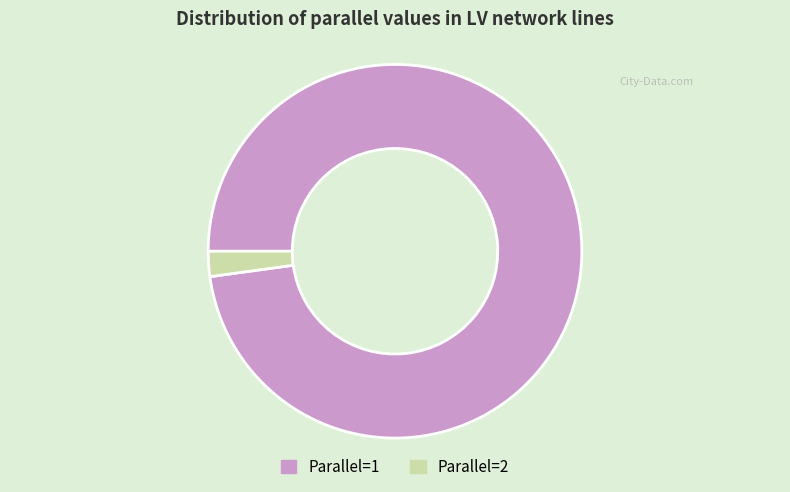

Does any single category account for the majority?

Yes